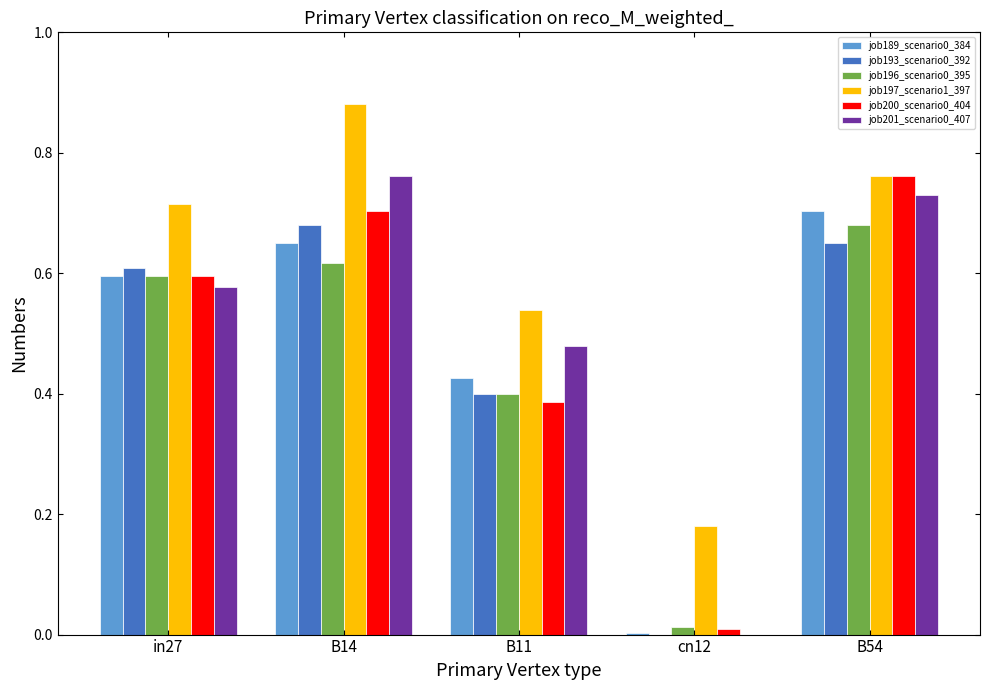

What is the sum of all job200_scenario0_404 values?

2.5